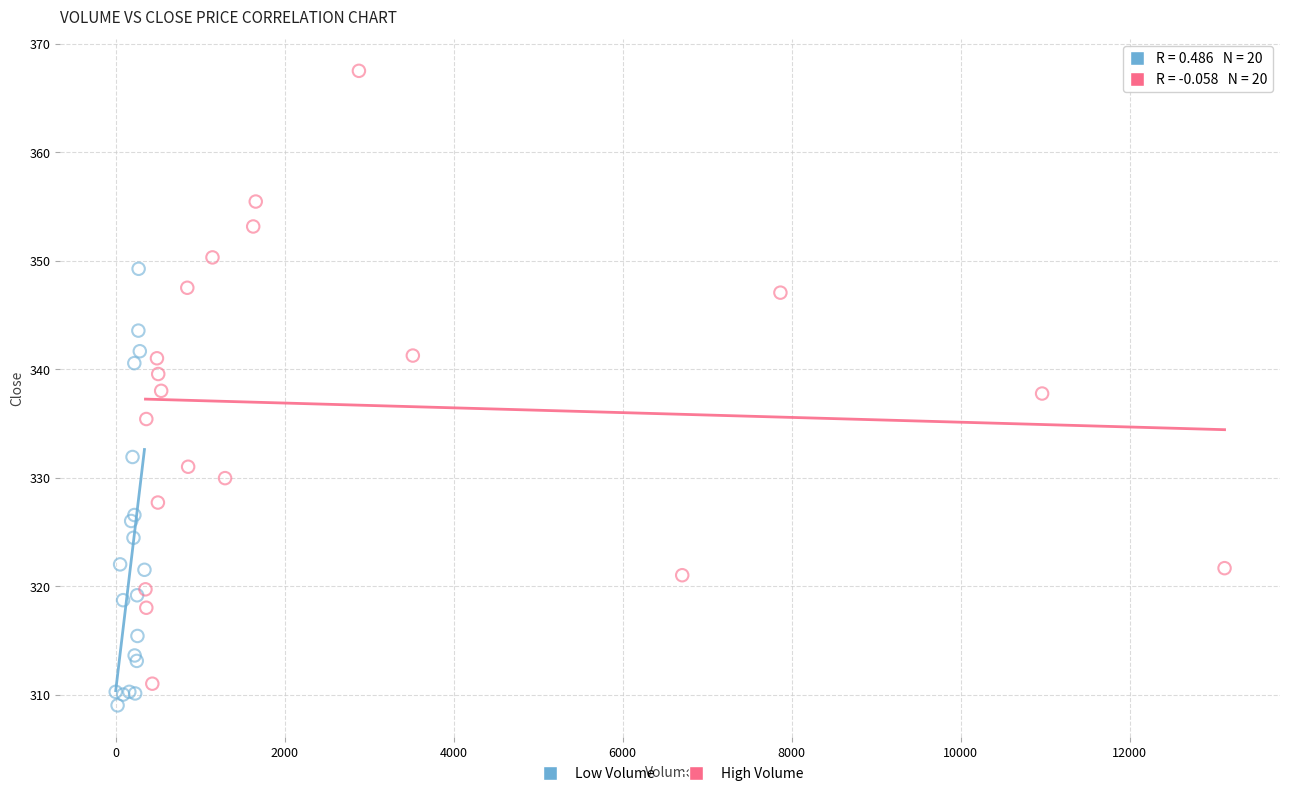

Which series has the largest Y range (max minus min)?

High Volume